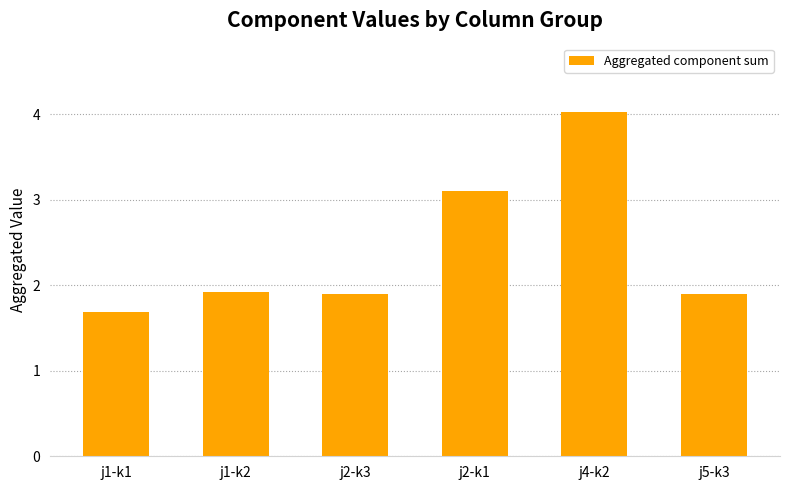

Does the chart contain any negative values?

No